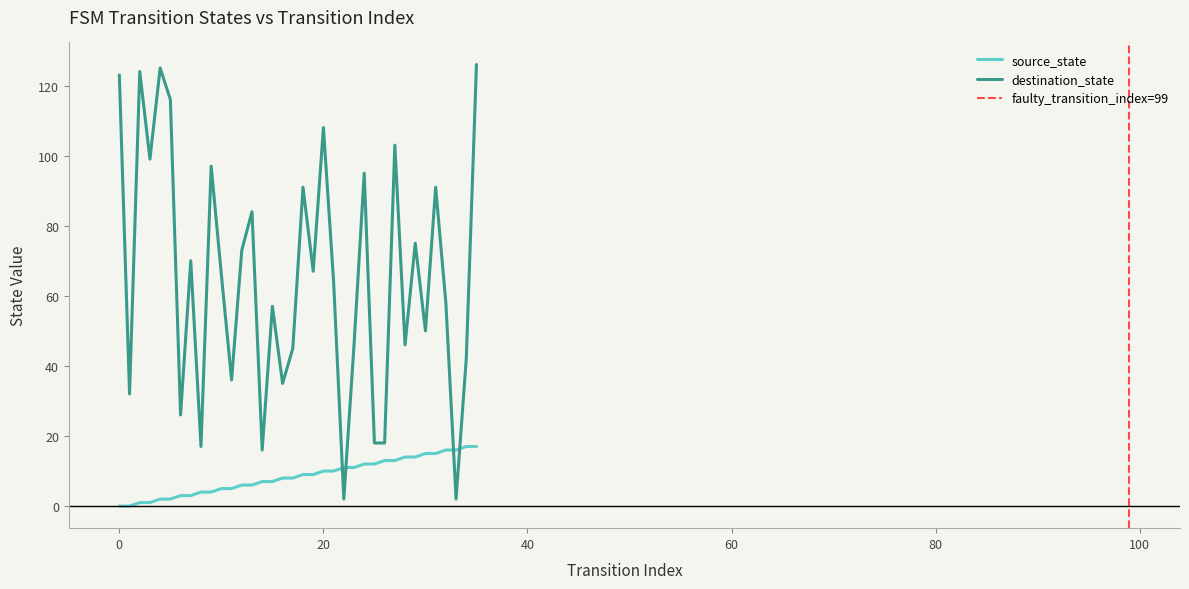

At which label is source_state closest to 8?

16